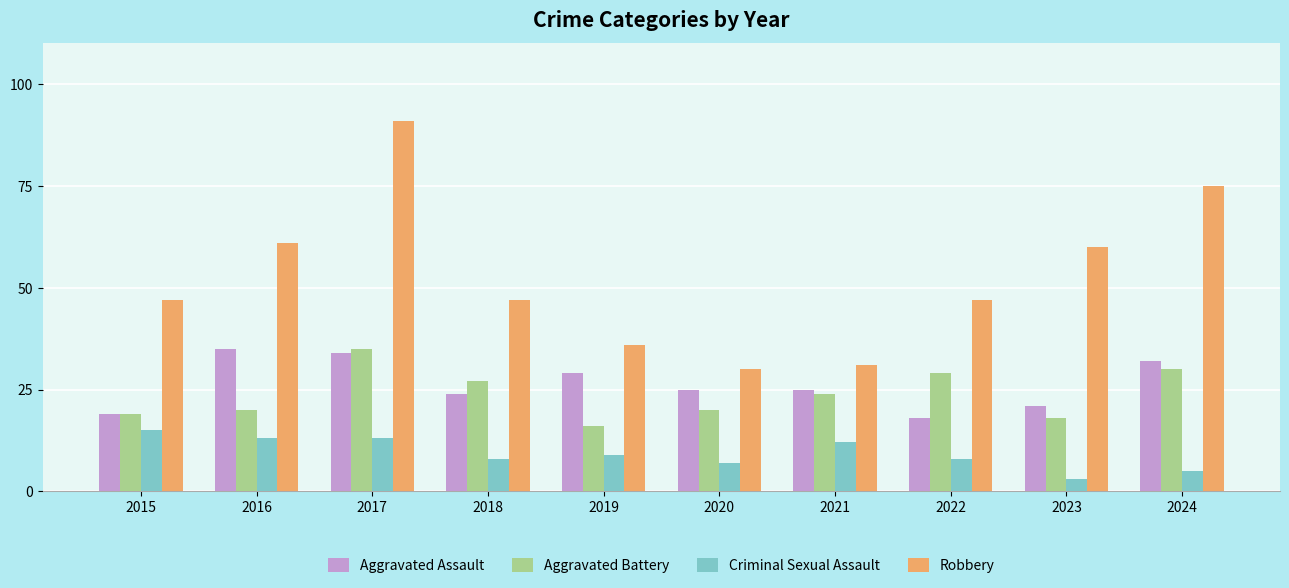

What is the value of the Robbery bar at the 9th from the left?

60